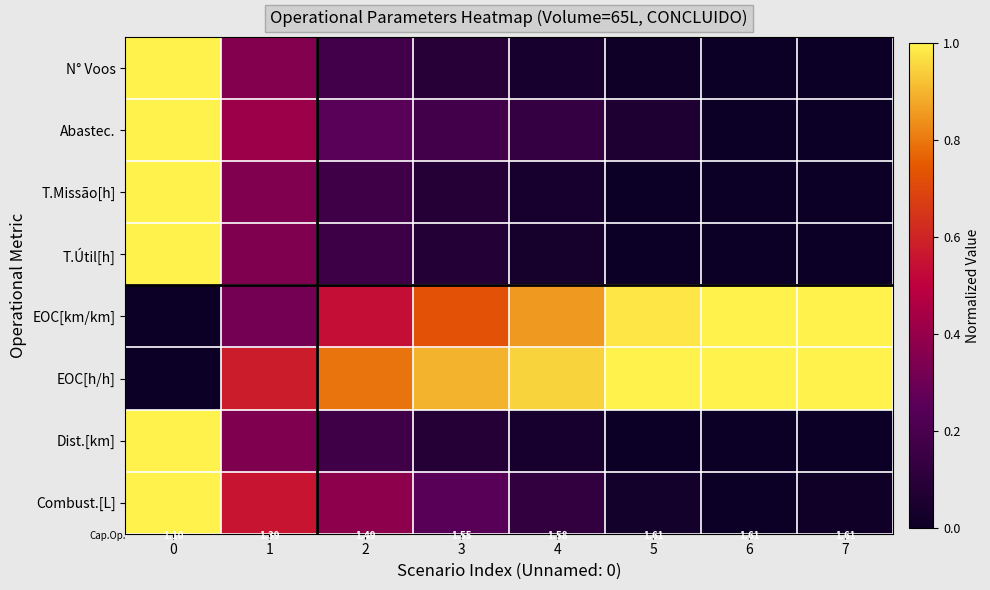

The N° Voos series shows 0.2 at 2. True or false?

True